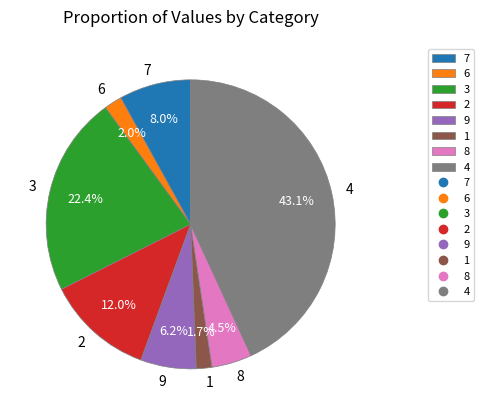

To the nearest percent, what percentage of the pie is 3?

22%